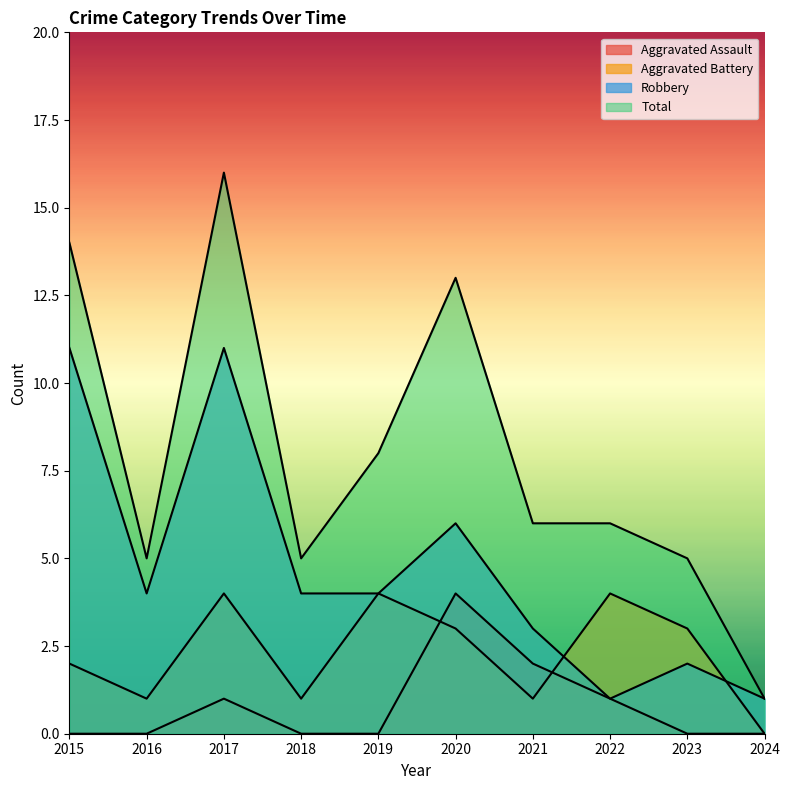

How many data points in Total are less than 6?

4